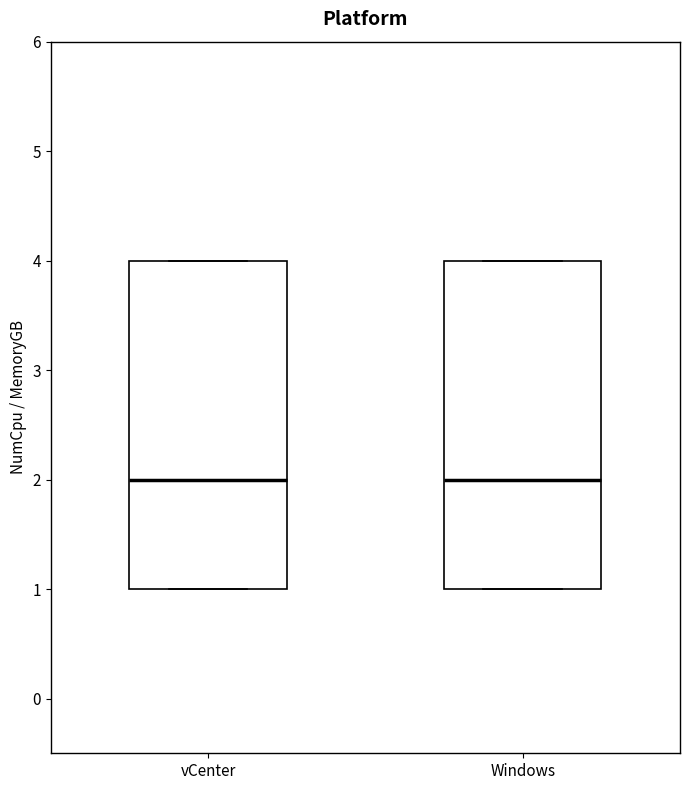

Where is the upper edge of the box for vCenter on the y-axis? The values are not printed on the chart, so give them approximately, as read against the axis.

4